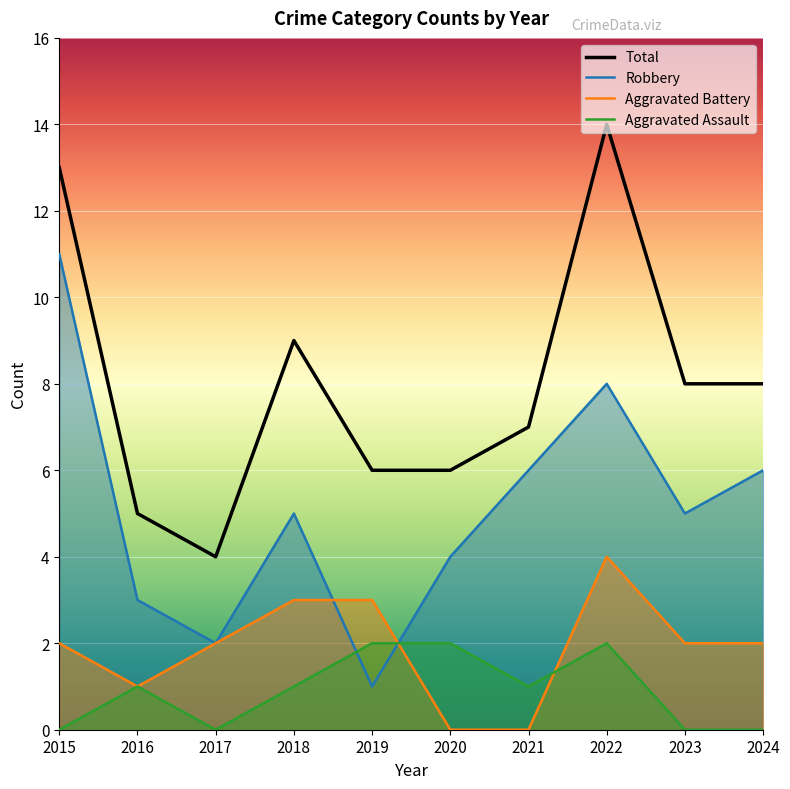

How many lines are shown in the chart?

4